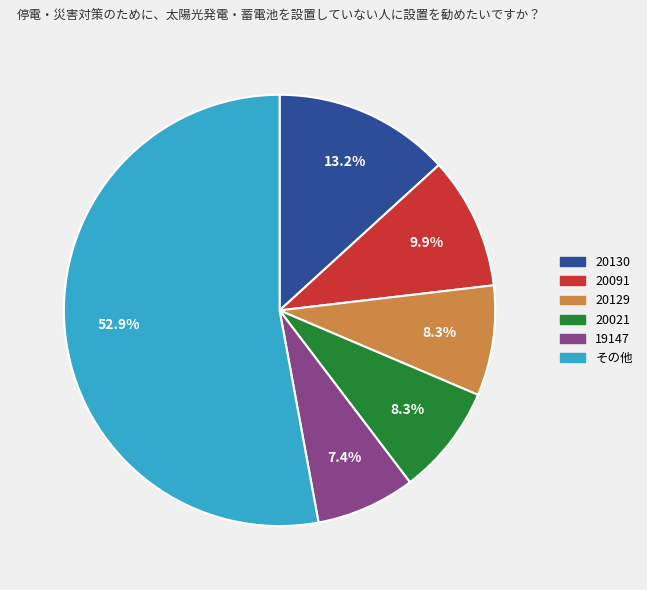

Is there a majority slice in this chart?

Yes